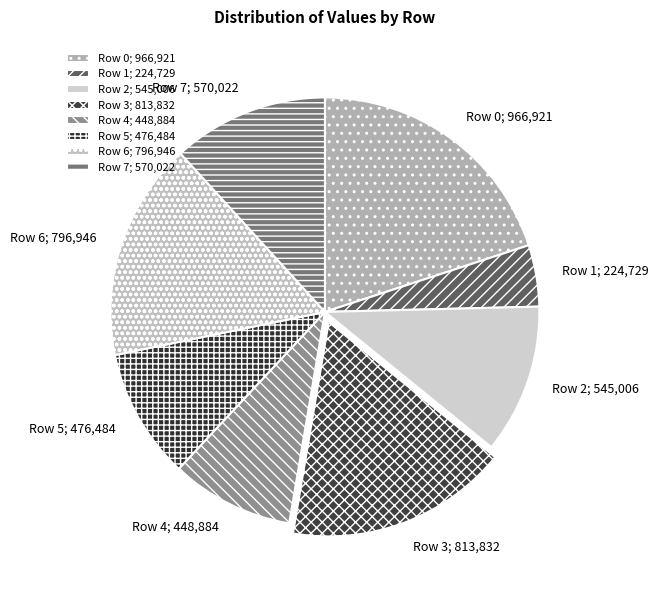

Does any single category account for the majority?

No